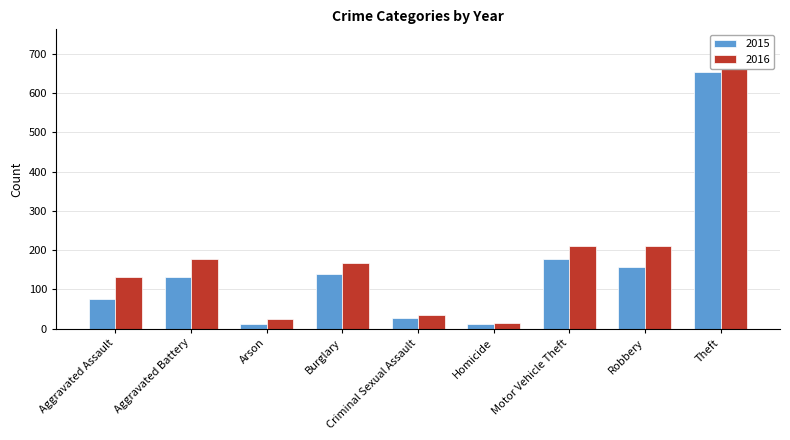

What is the label of the 8th bar from the left?

Robbery